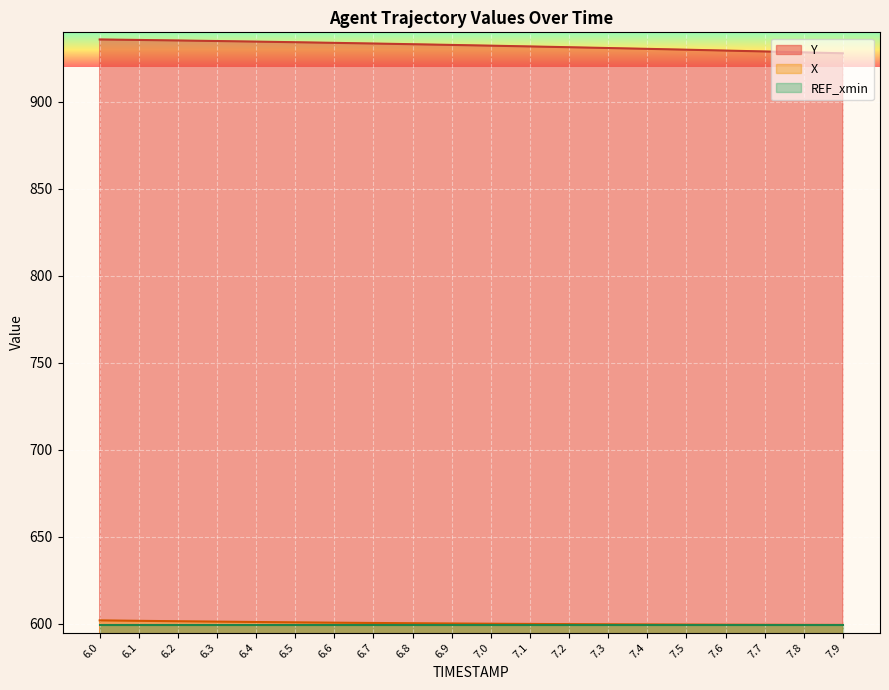

What is the label of the 14th point from the right?

6.6